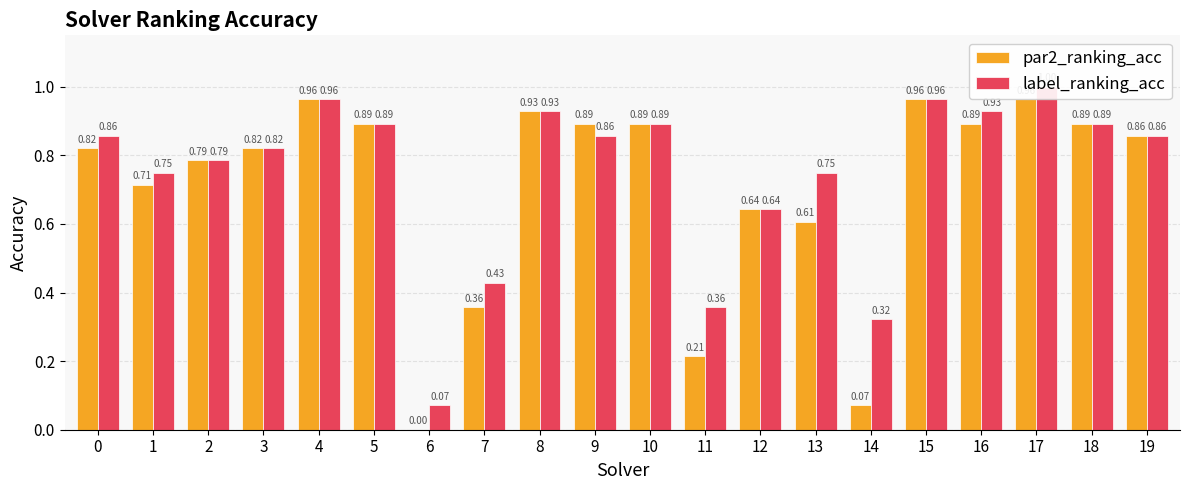

List the labels in order of label_ranking_acc value, smallest first.

6, 14, 11, 7, 12, 1, 13, 2, 3, 0, 9, 19, 5, 10, 18, 8, 16, 4, 15, 17